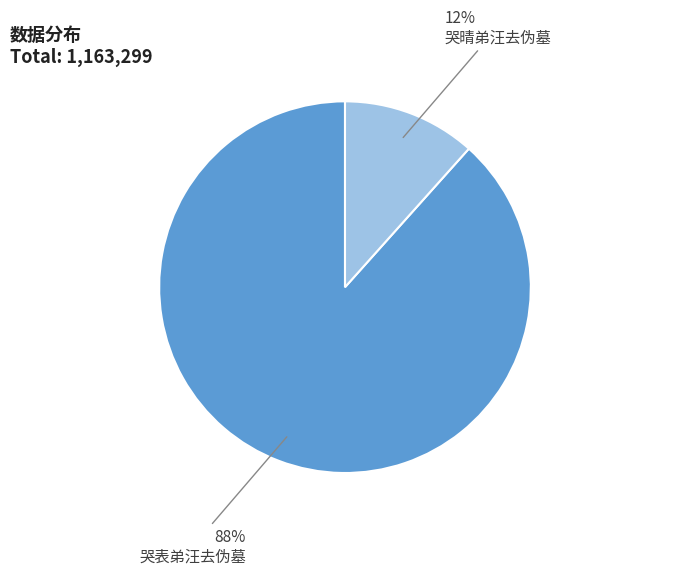

To the nearest percent, what portion does 哭晴弟汪去伪墓 represent?

12%